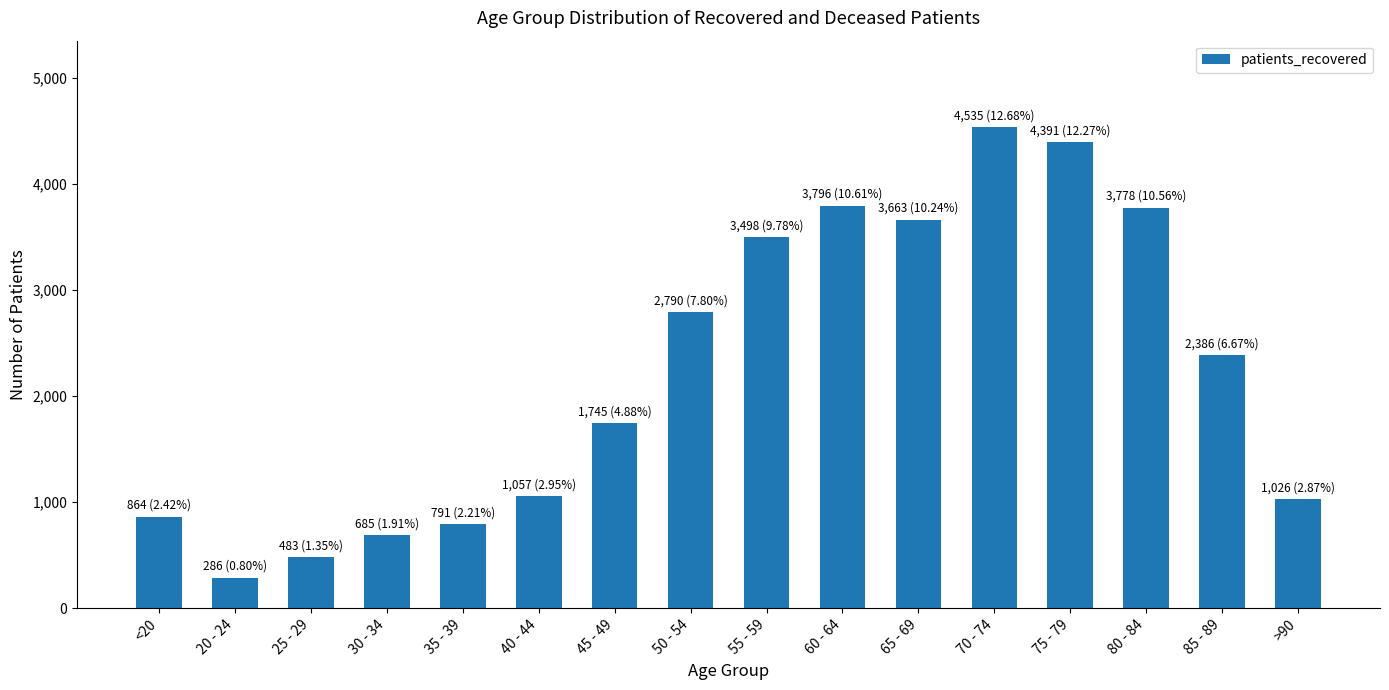

What is the change in value from 60 - 64 to 65 - 69?

-133